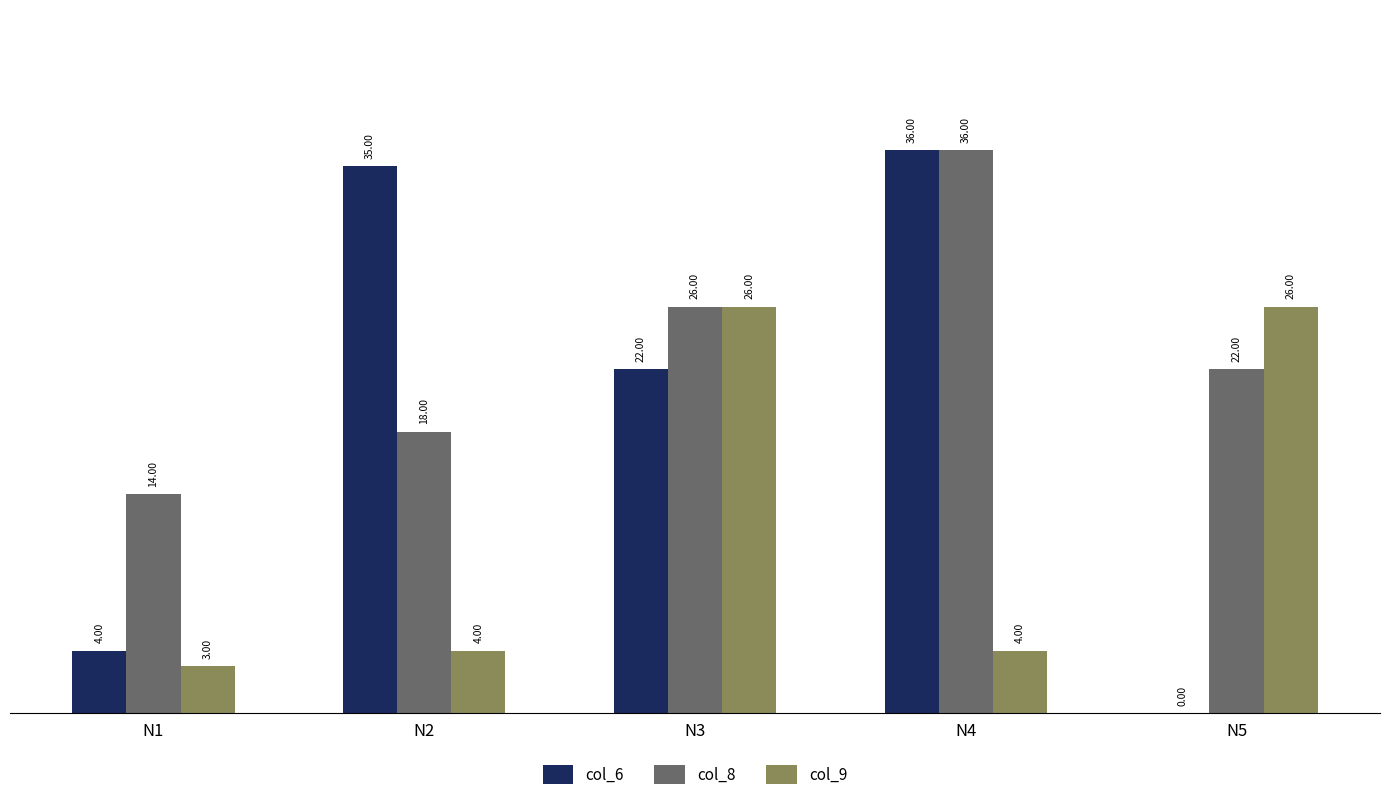

Which series changed the most between N1 and N3?

col_9